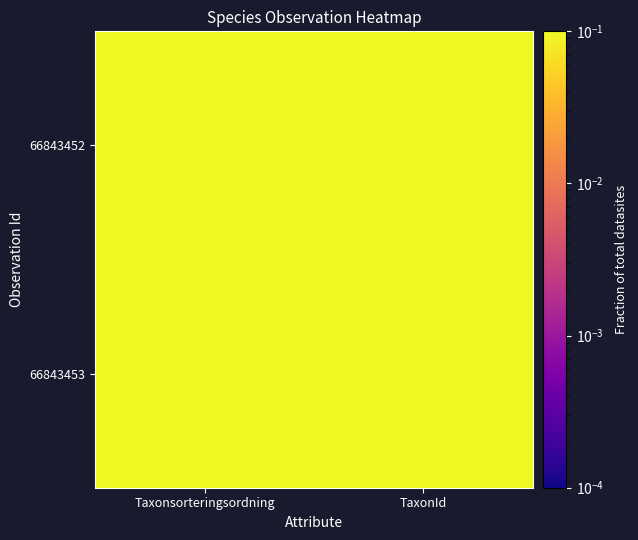

At TaxonId, list the series in order from smallest to largest.

66843453, 66843452